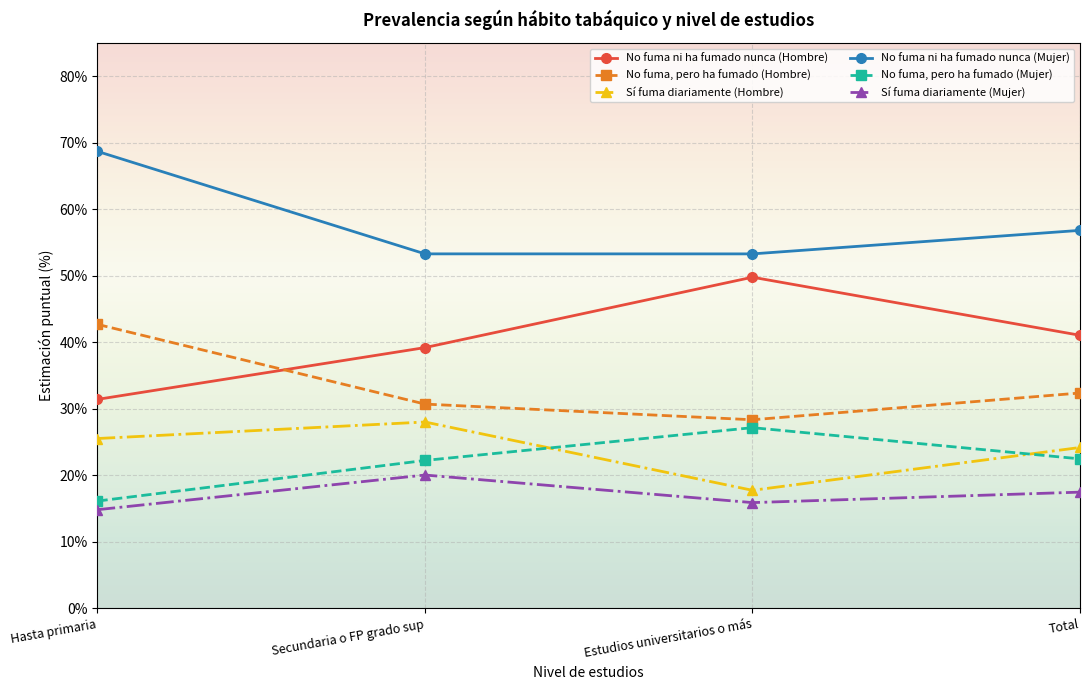

Reading left to right, transcribe all the data shown in this chart.

No fuma ni ha fumado nunca (Hombre): Hasta primaria=0.3	Secundaria o FP grado sup=0.4	Estudios universitarios o más=0.5	Total=0.4
No fuma, pero ha fumado (Hombre): Hasta primaria=0.4	Secundaria o FP grado sup=0.3	Estudios universitarios o más=0.3	Total=0.3
Sí fuma diariamente (Hombre): Hasta primaria=0.3	Secundaria o FP grado sup=0.3	Estudios universitarios o más=0.2	Total=0.2
No fuma ni ha fumado nunca (Mujer): Hasta primaria=0.7	Secundaria o FP grado sup=0.5	Estudios universitarios o más=0.5	Total=0.6
No fuma, pero ha fumado (Mujer): Hasta primaria=0.2	Secundaria o FP grado sup=0.2	Estudios universitarios o más=0.3	Total=0.2
Sí fuma diariamente (Mujer): Hasta primaria=0.1	Secundaria o FP grado sup=0.2	Estudios universitarios o más=0.2	Total=0.2